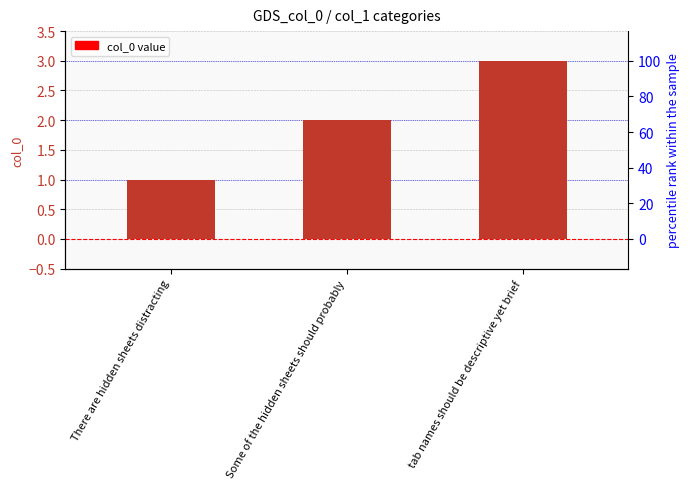

What is the change in value from There are hidden sheets distracting to Some of the hidden sheets should probably?

+1